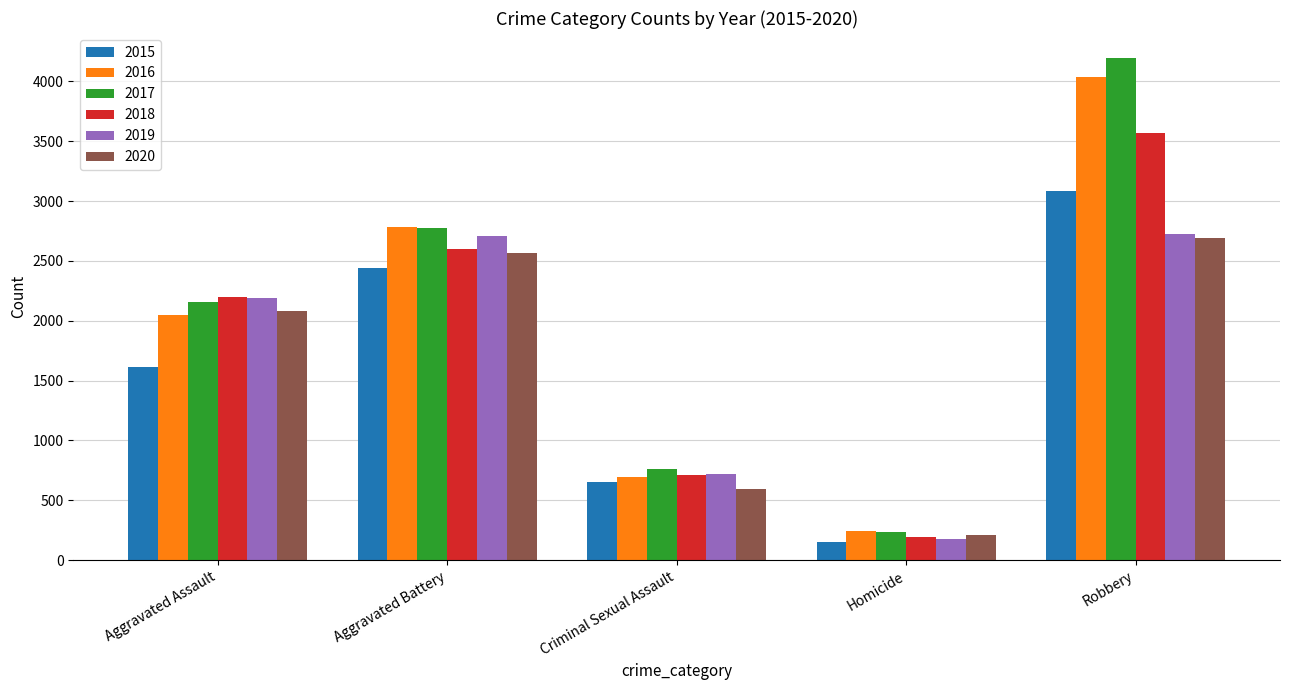

What position from the left is Homicide?

4